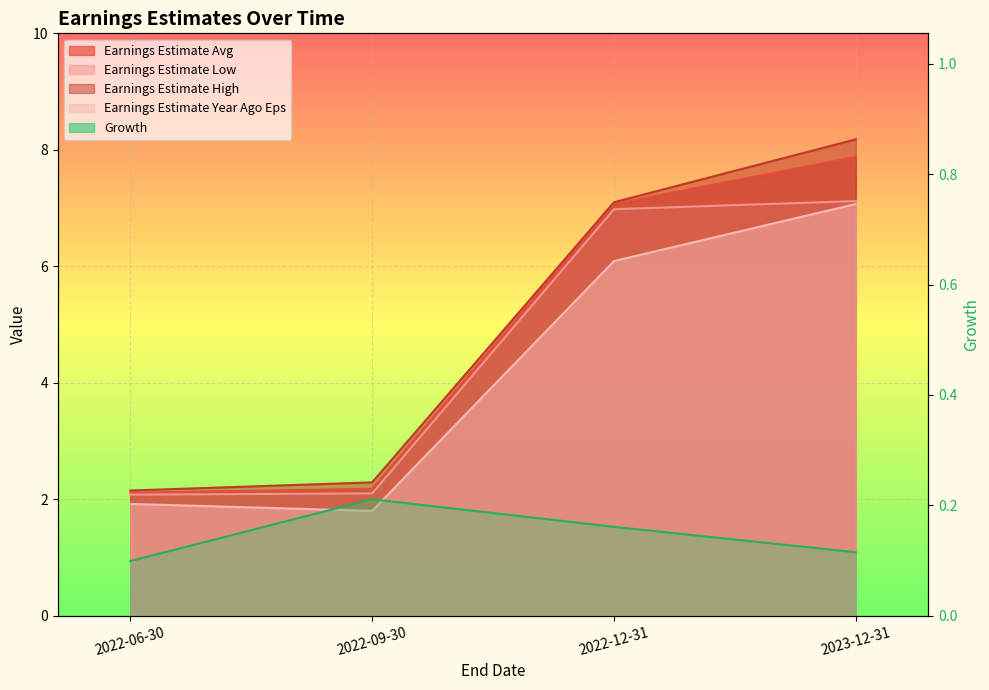

What is the label of the 2nd point from the left?

2022-09-30